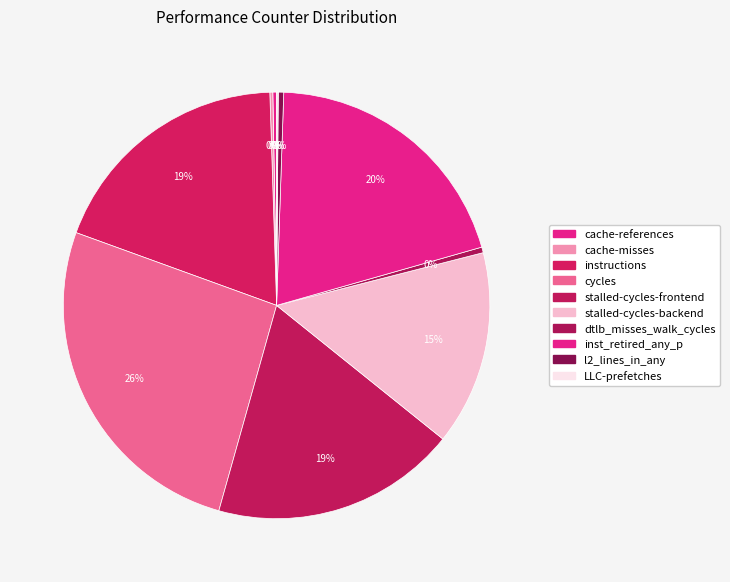

To the nearest percent, what is the difference between the stalled-cycles-frontend and stalled-cycles-backend slice percentages?

4%